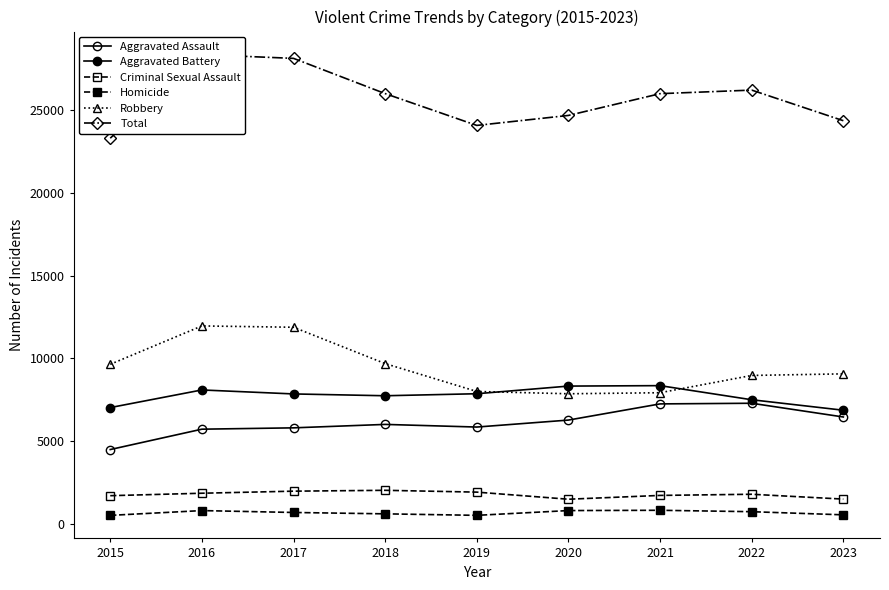

What is the average value of the Criminal Sexual Assault series?

1759